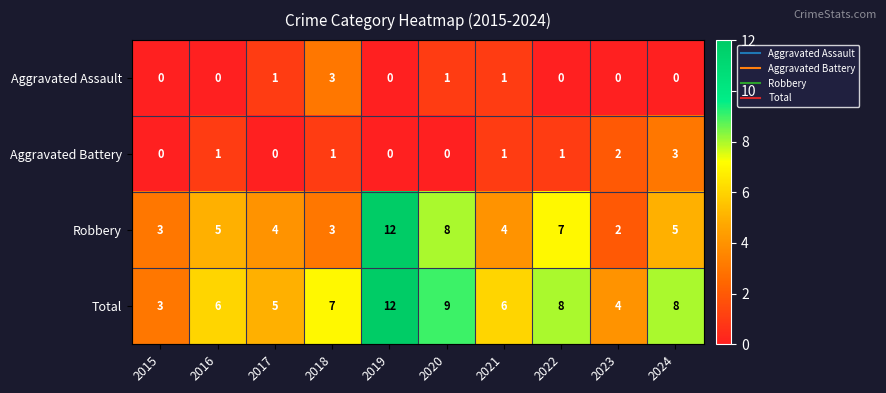

Which series changed the most between 2022 and 2023?

Robbery